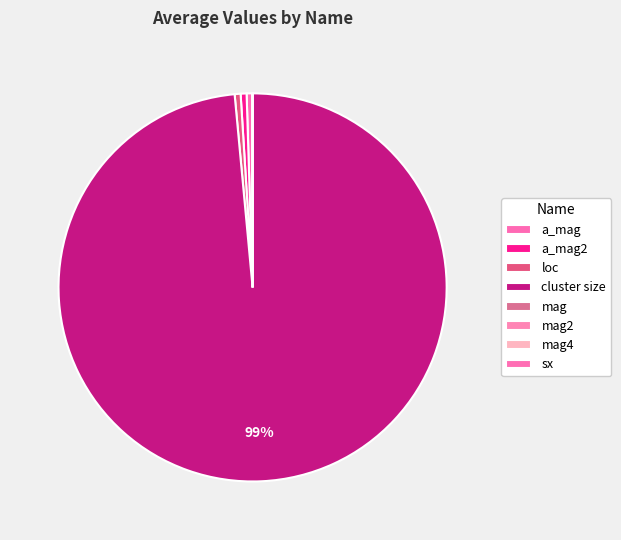

What is the change in value from loc to sx?

-1.0